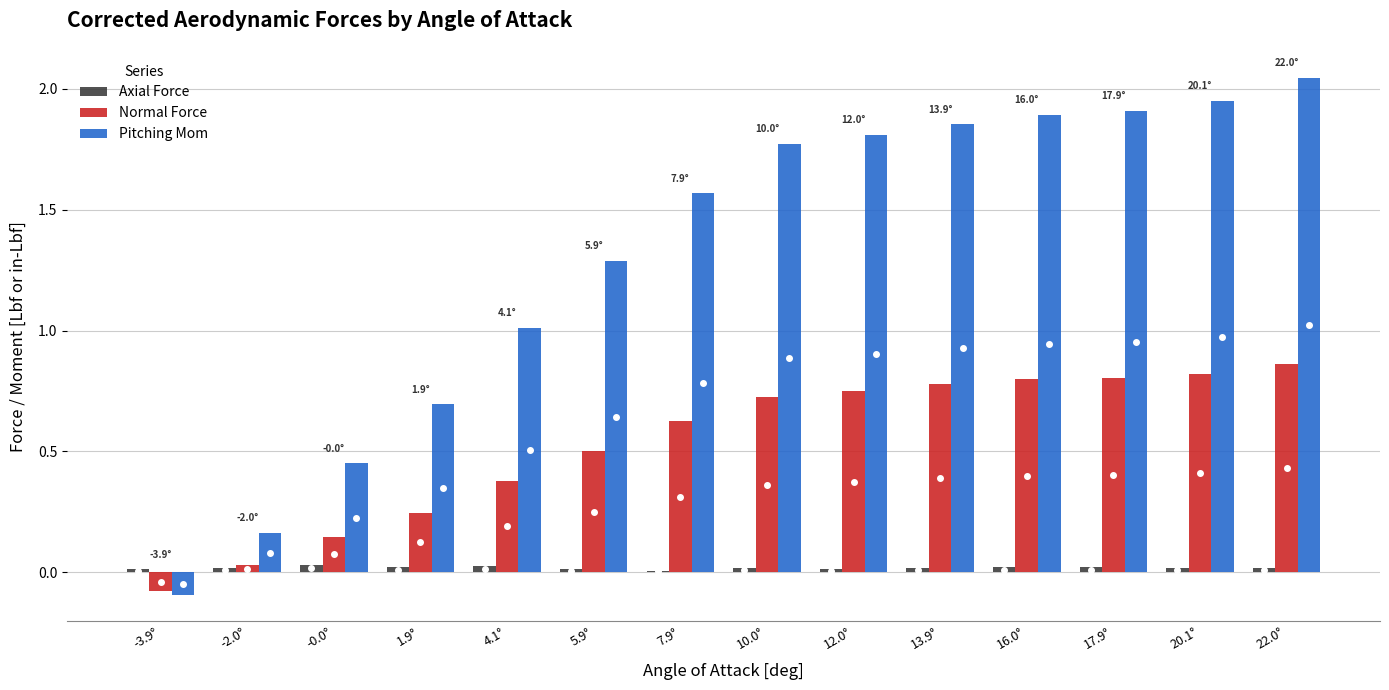

Which series has the largest total across all categories?

Pitching Mom